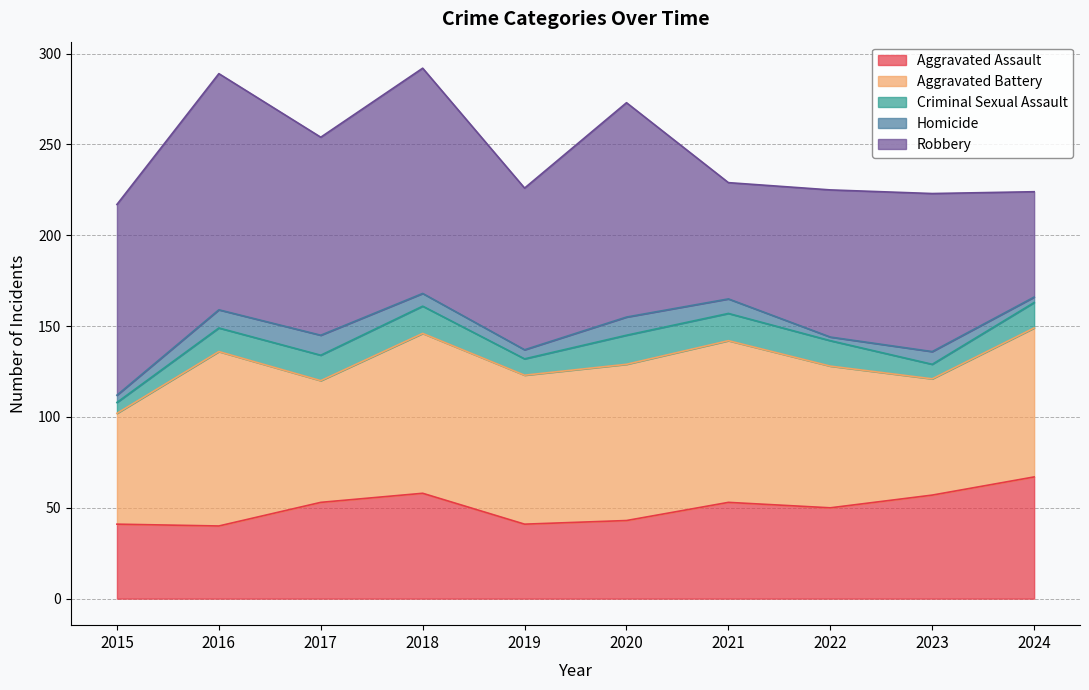

Read the Homicide value at 2020.

10